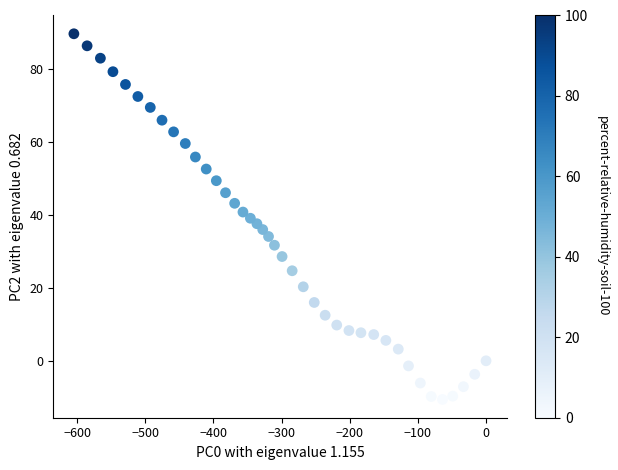

What is the range of X values (max minus min)?

604.8